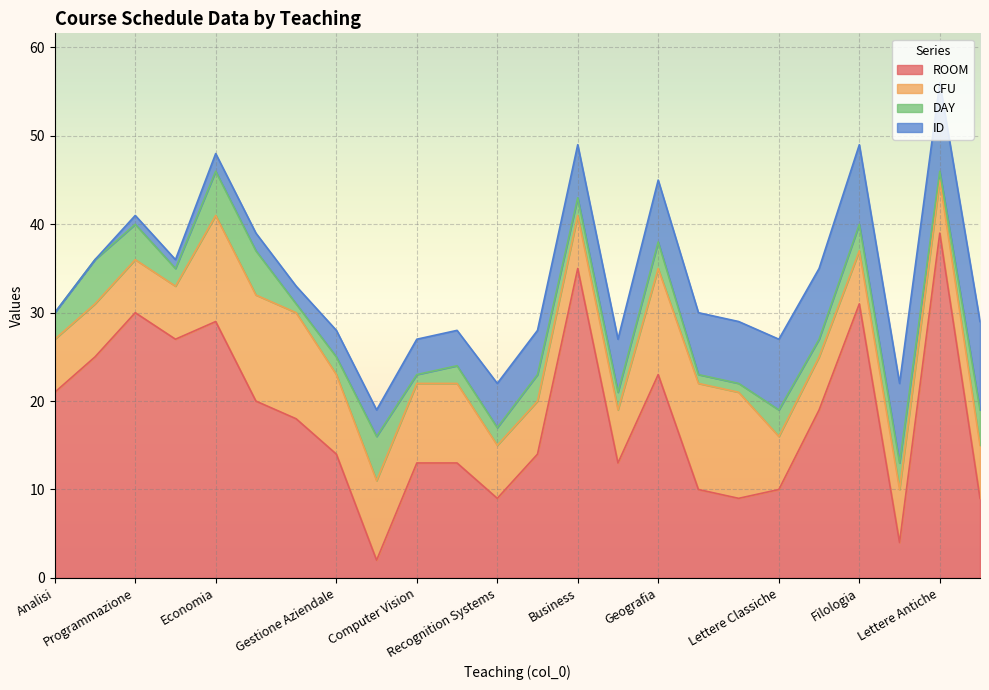

True or false: ID and ROOM intersect in this chart.

True